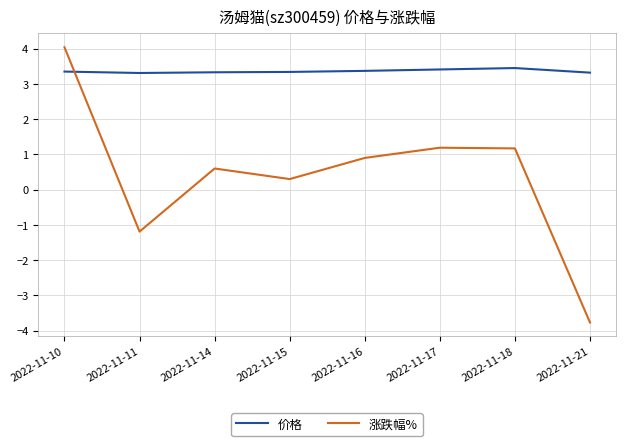

Is the value of 涨跌幅% at 2022-11-14 greater than the value of 价格 at 2022-11-18?

No